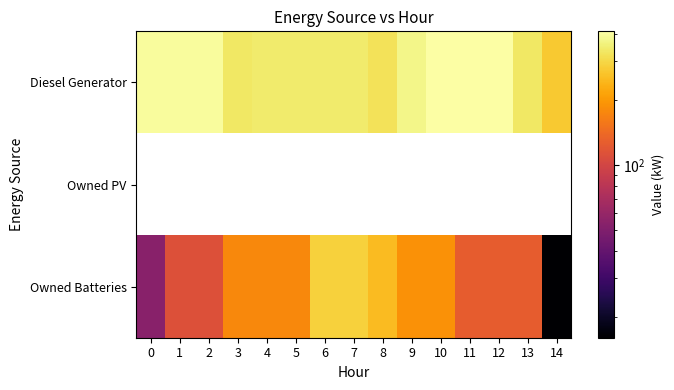

What is the sum of the Diesel Generator values at 8 and 13?

658.0